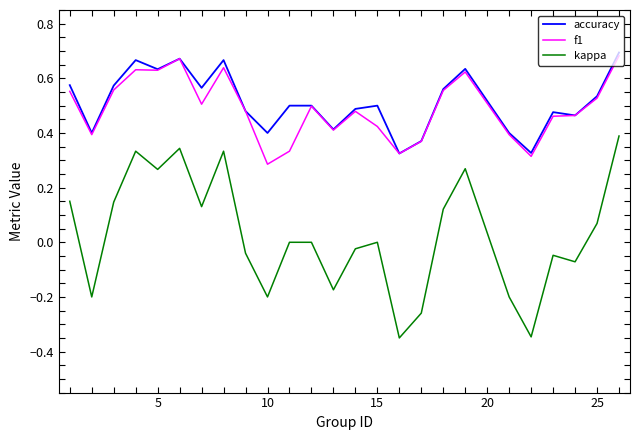

Which series has the widest spread of values?

kappa